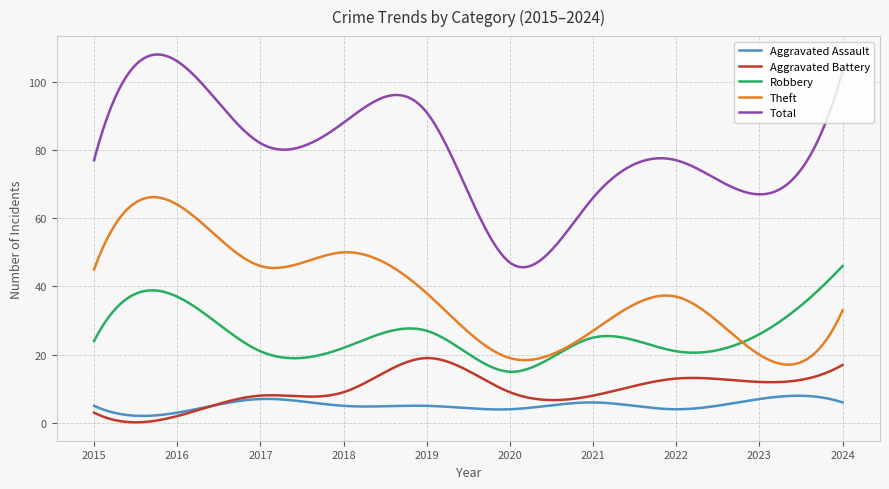

In Theft, how many points are lower than both neighbors (excluding endpoints)?

3